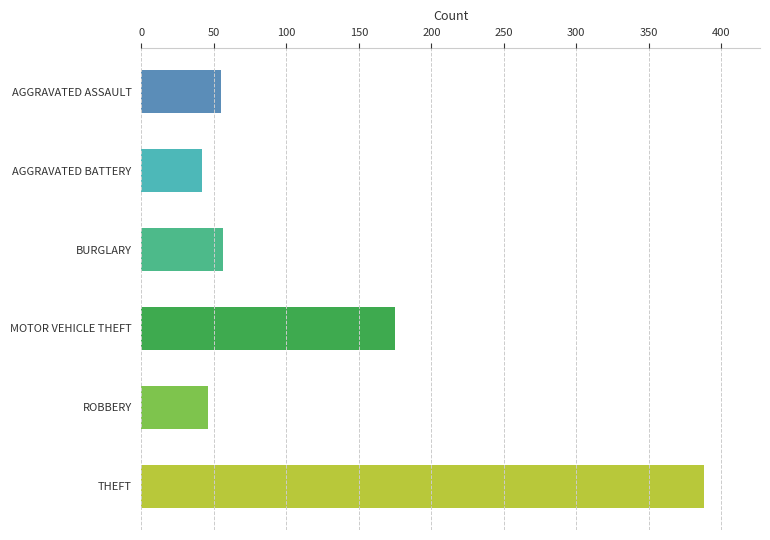

Where is the data nearest to the value 215?

MOTOR VEHICLE THEFT